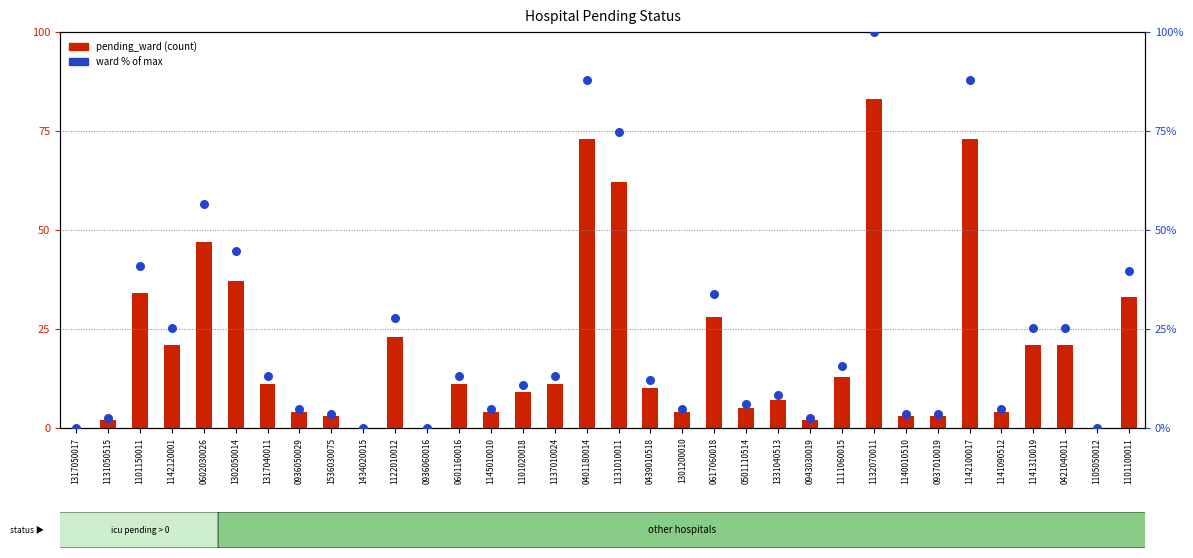

At which category is the sum across all series the highest?

1132070011